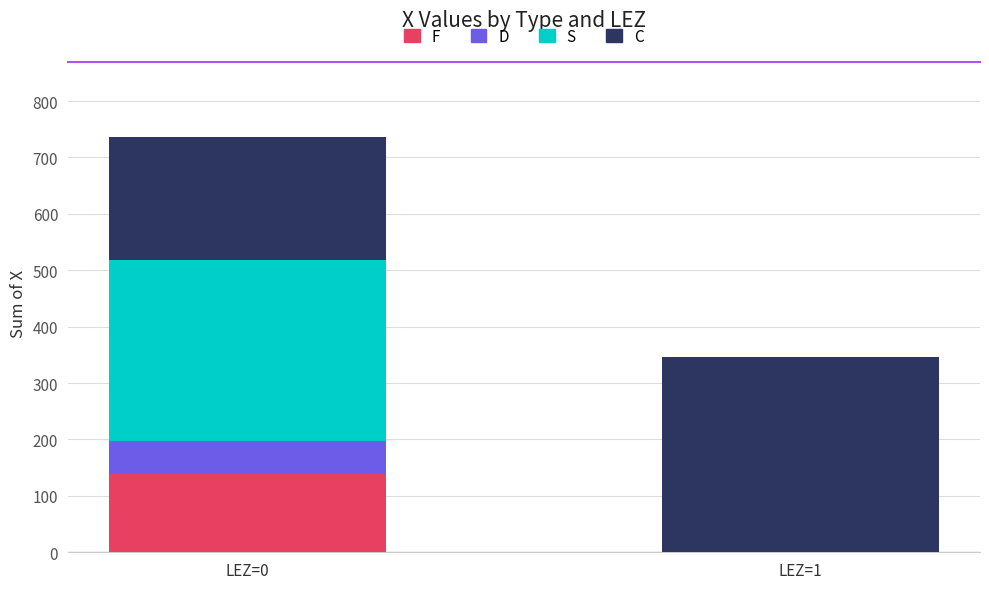

What is the sum of the F values at LEZ=1 and LEZ=0?

139.1